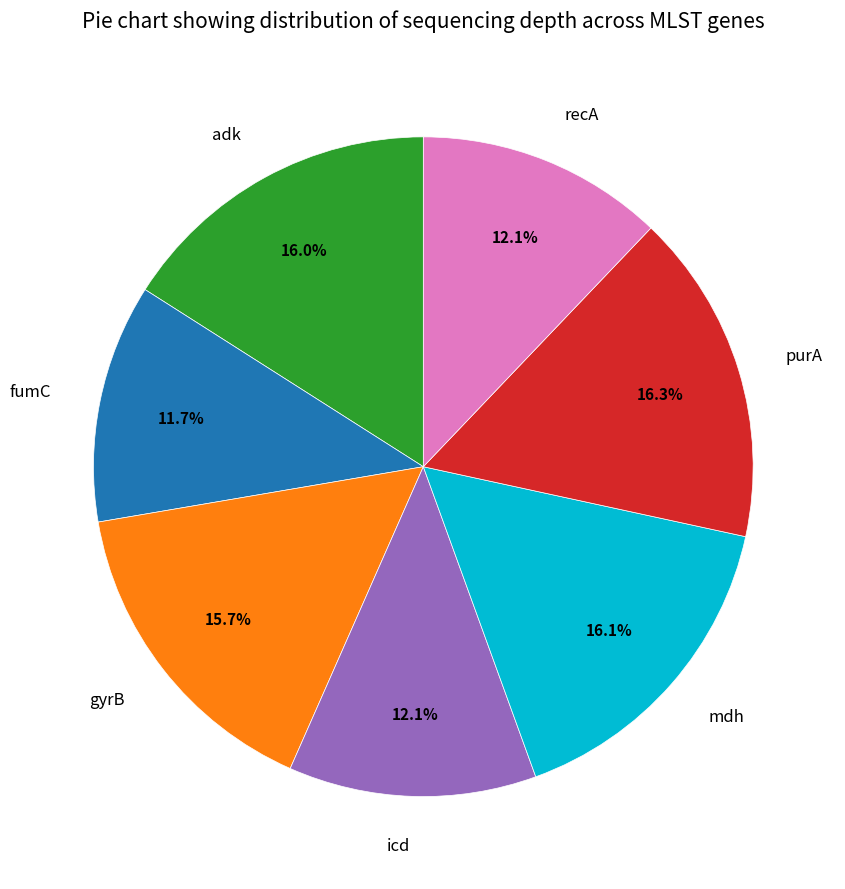

How many slices are in this pie chart?

7